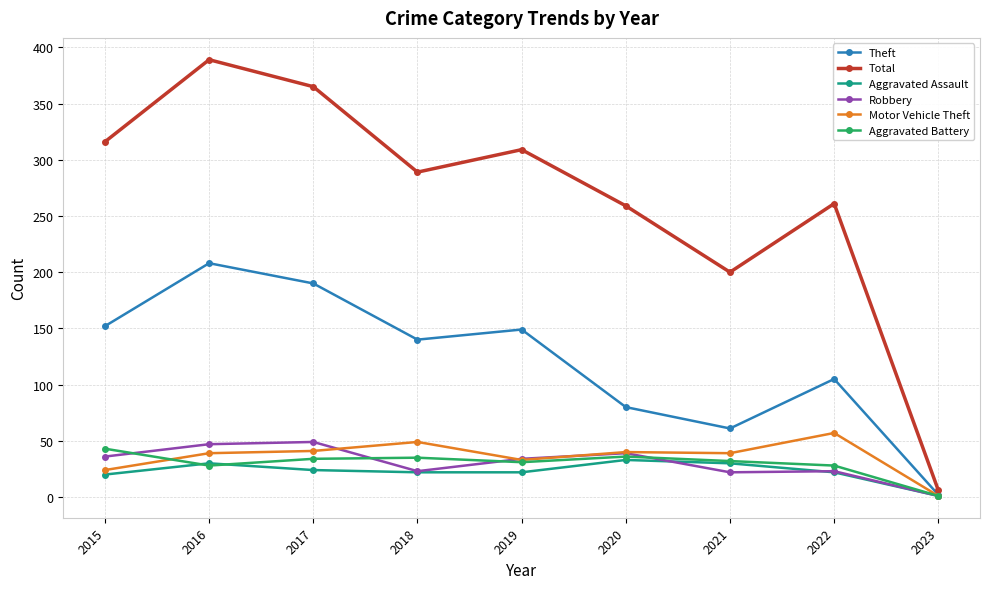

The value of Aggravated Battery at 2021 is 13. True or false?

False